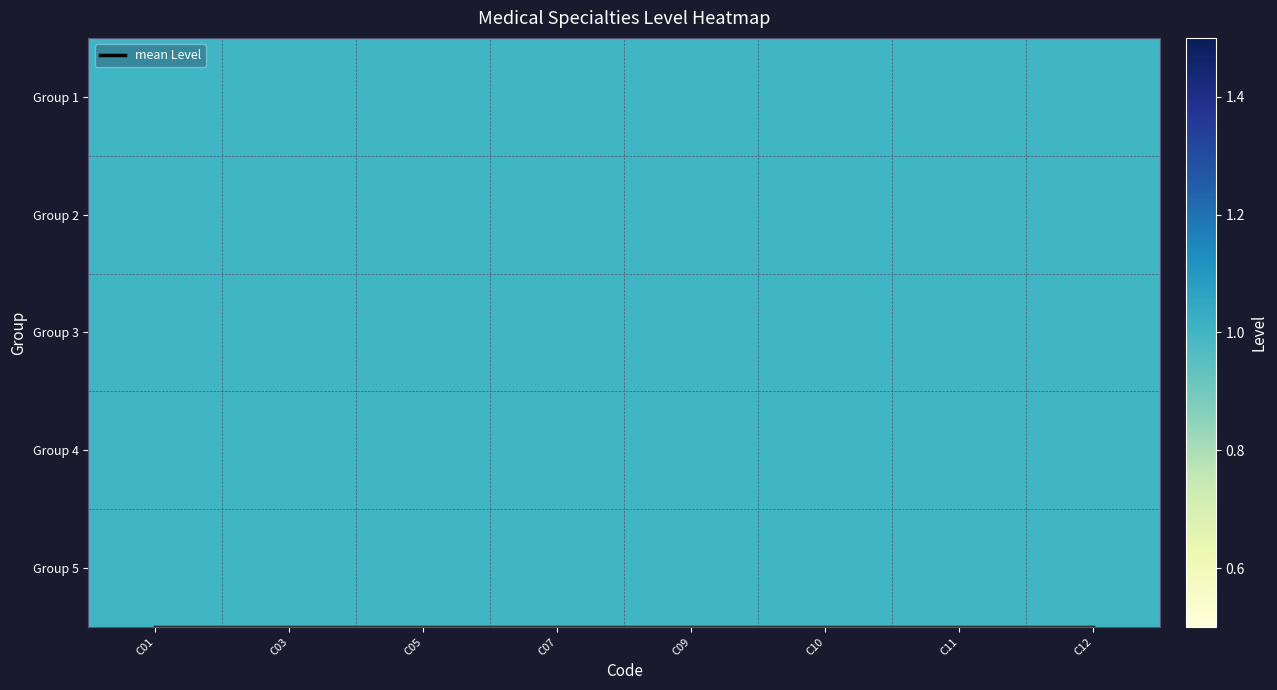

What is the sum of the Group 5 values at C07 and C10?

2.0